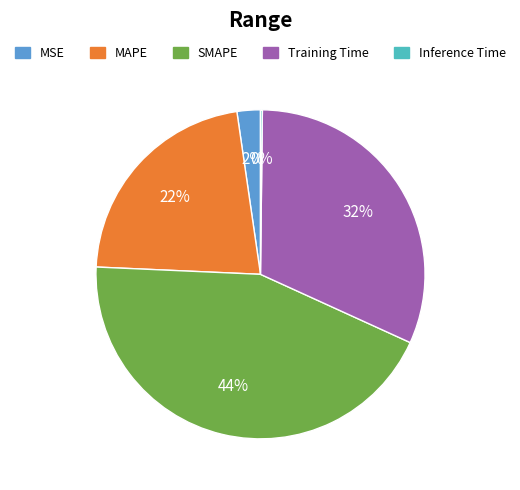

Do SMAPE and MSE together represent more than half of the pie?

No